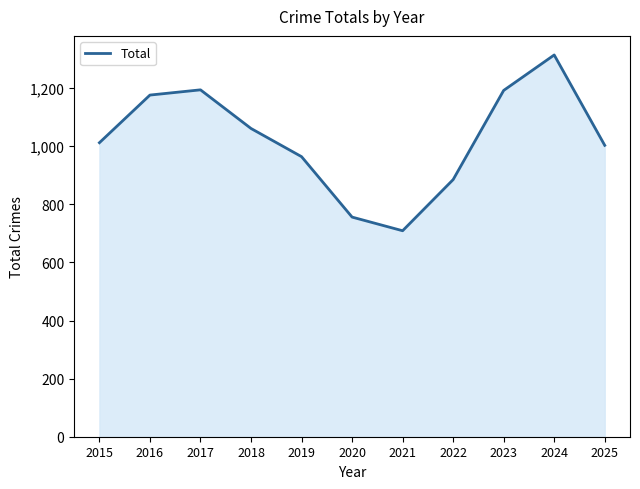

What is the difference between the maximum and minimum values?

605